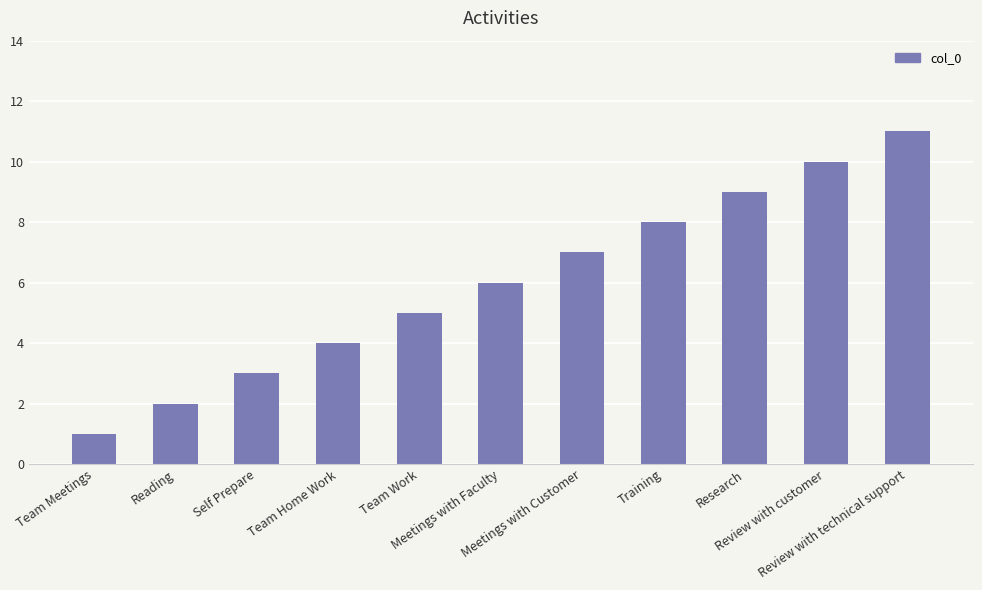

What is the difference between the second highest and minimum values?

9